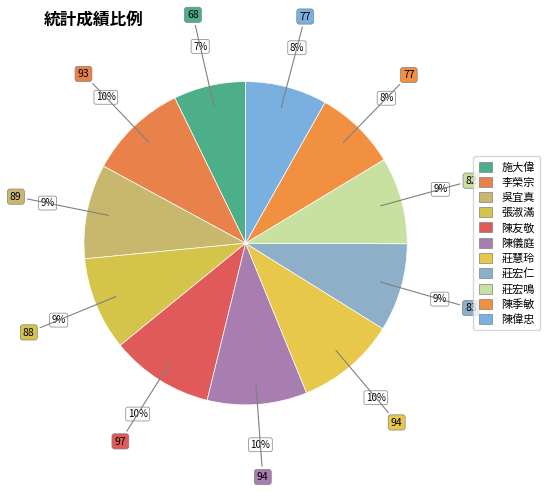

True or false: 陳友敬 accounts for 10% of the total.

True